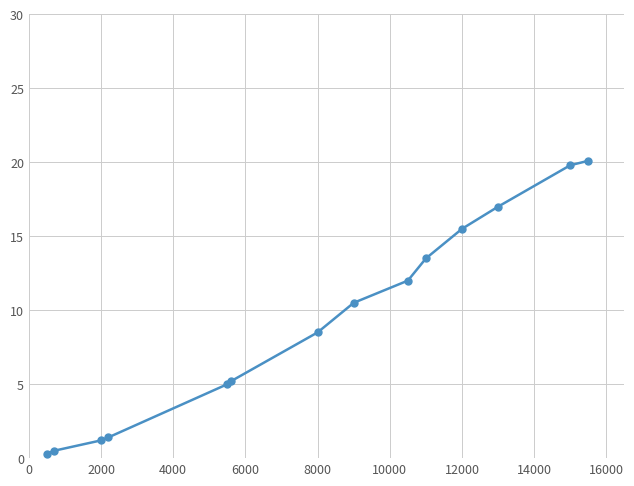

What is the value of the 5th point from the left?

5.0